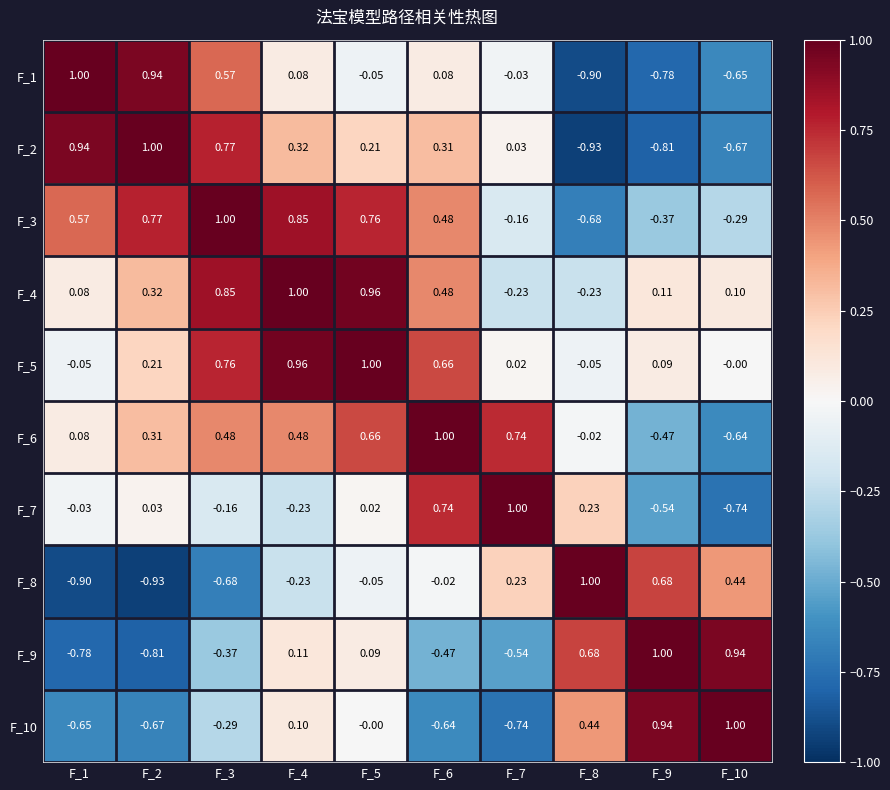

Is the value of F_5 at F_7 greater than the value of F_10 at F_7?

Yes